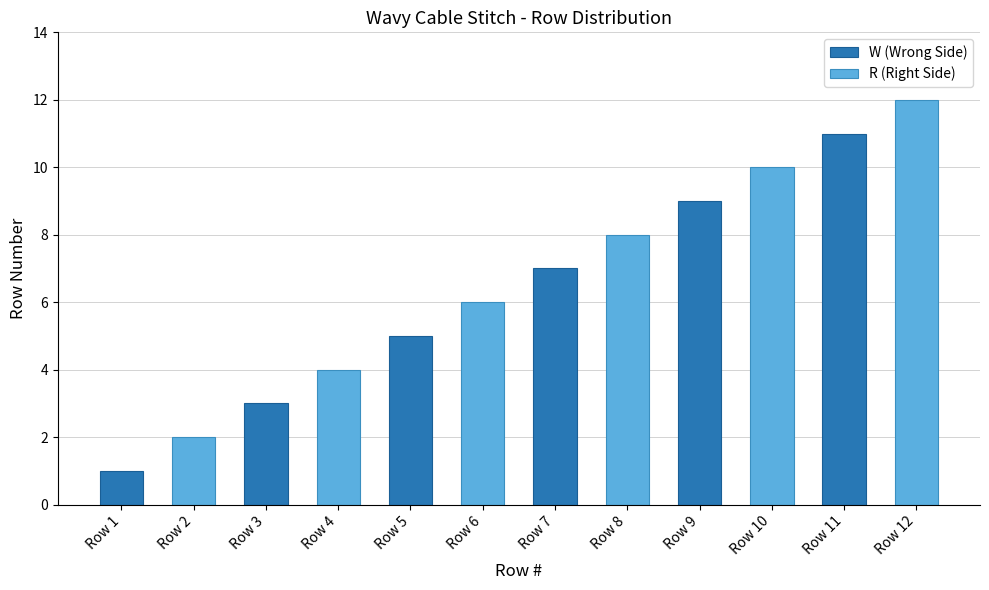

Are the bars horizontal?

No